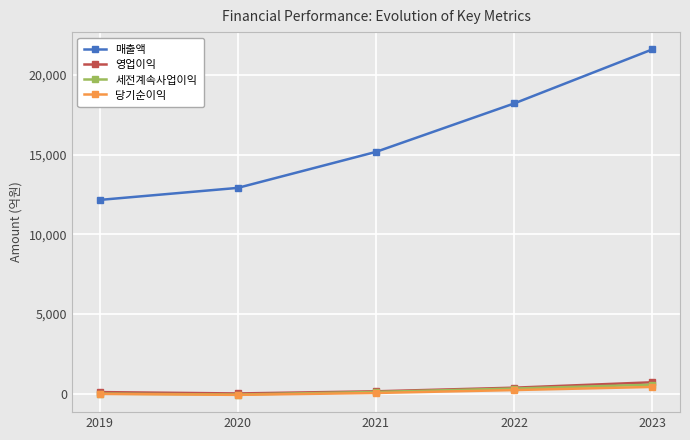

Which series has the largest total across all categories?

매출액